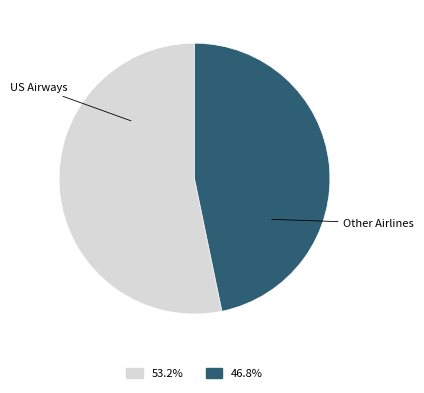

Is there a majority slice in this chart?

Yes